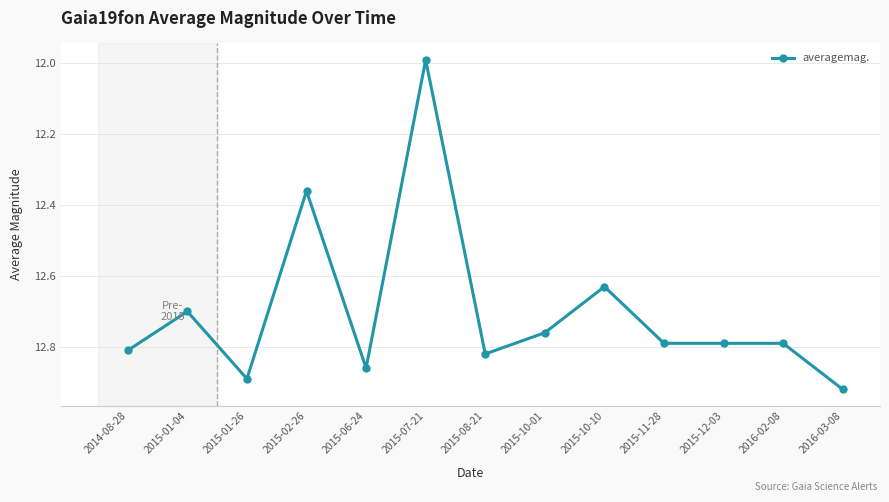

What is the label of the 7th point from the right?

2015-08-21